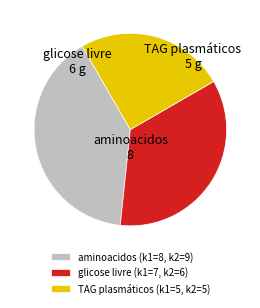

Combined, do glicose livre and TAG plasmáticos account for over 50%?

Yes